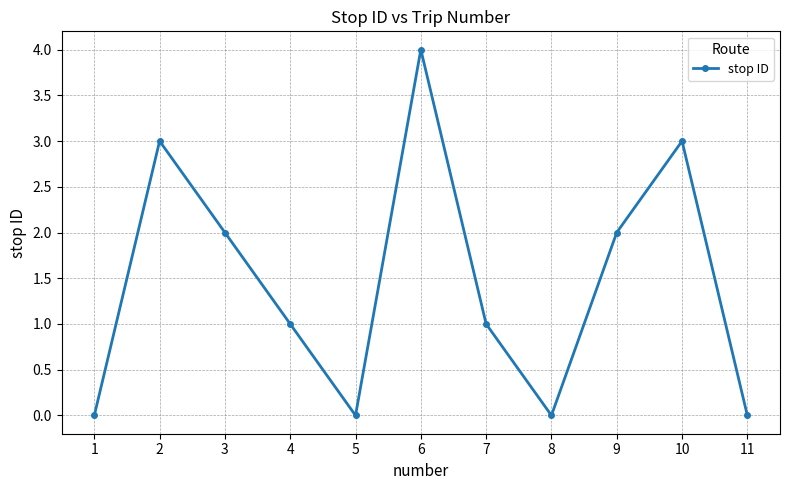

How many series are shown in this chart?

1